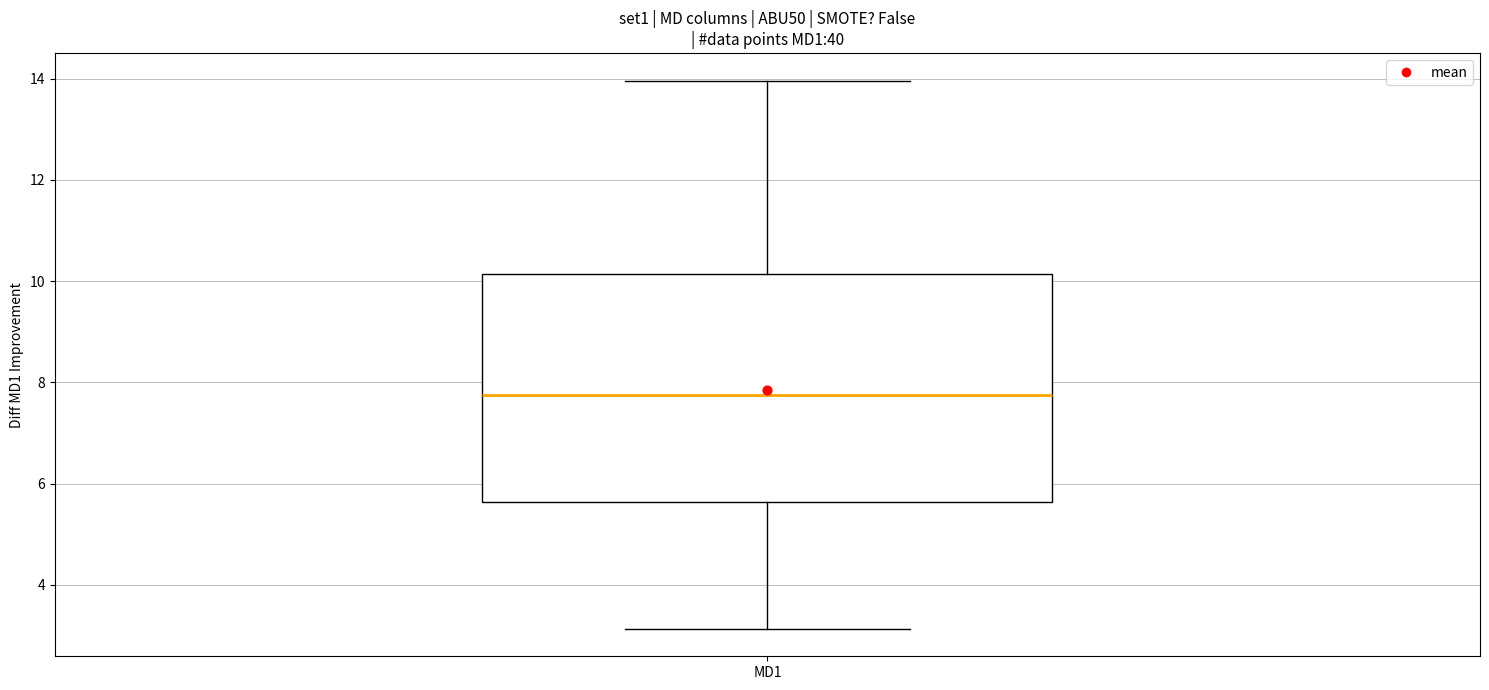

Where does the upper whisker of the box for MD1 end on the y-axis? The values are not printed on the chart, so give them approximately, as read against the axis.

14.0